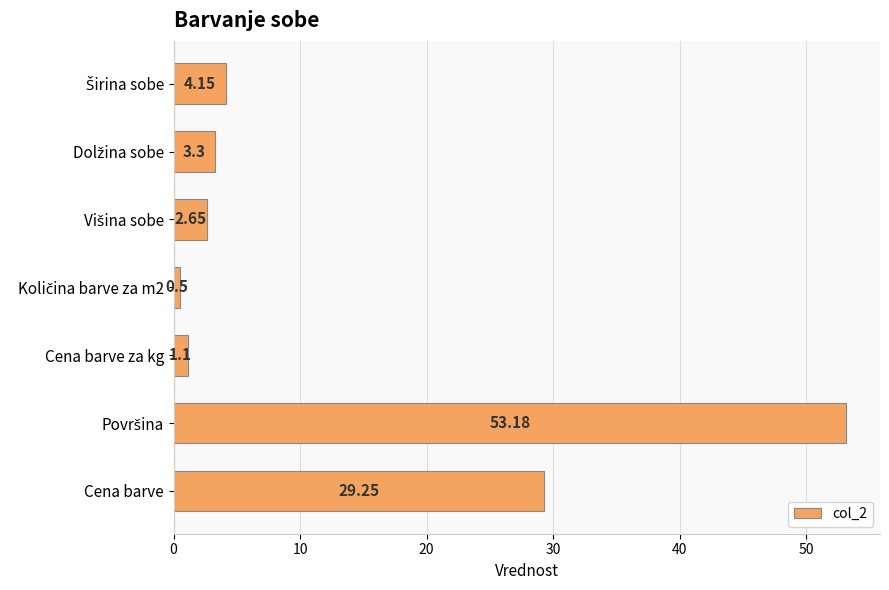

What is the label of the 1st bar from the bottom?

Cena barve